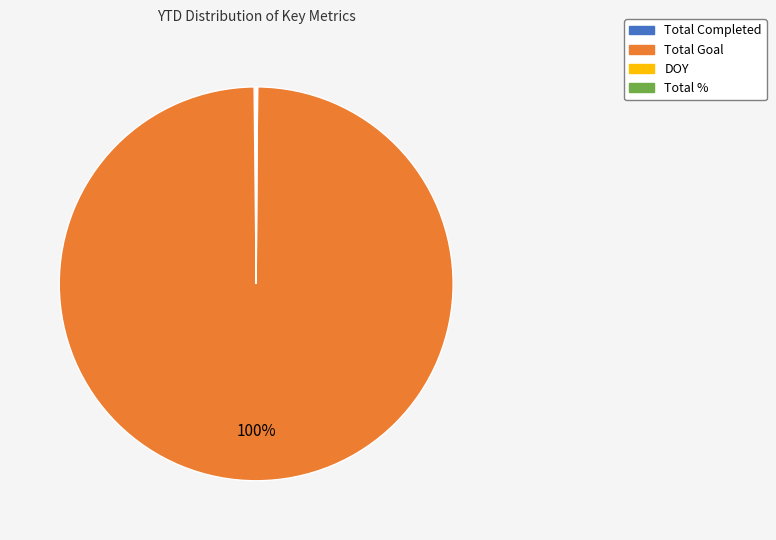

What is the largest slice in the pie chart?

Total Goal